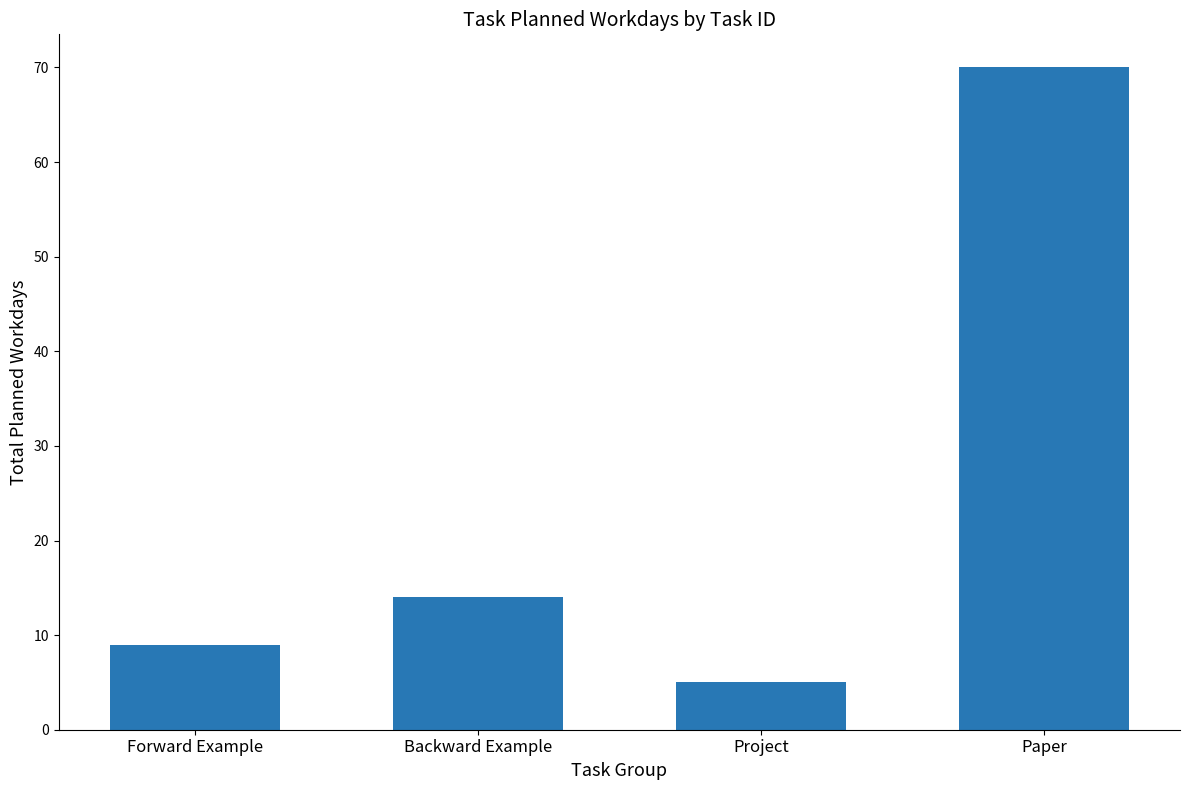

What position from the left is Forward Example?

1